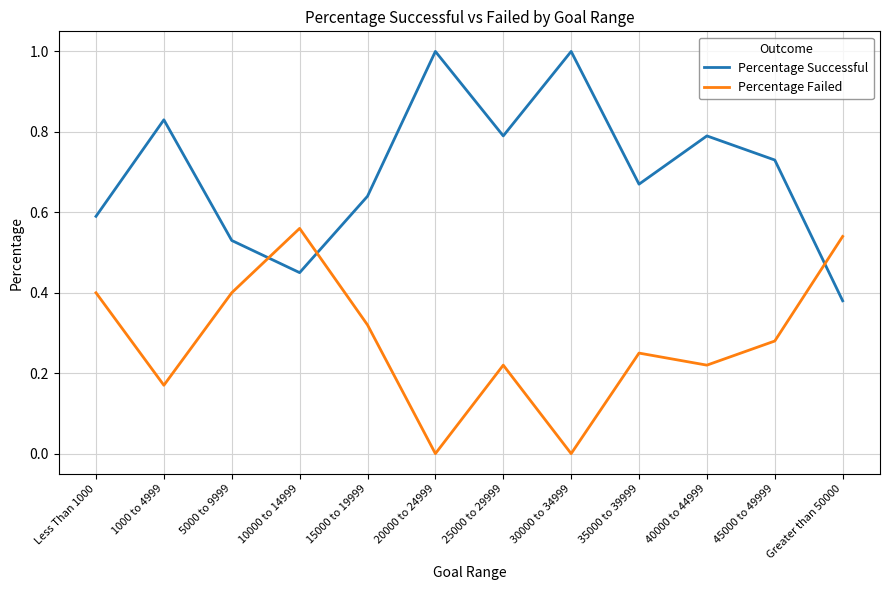

List the series in order of their peak value, highest first.

Percentage Successful, Percentage Failed